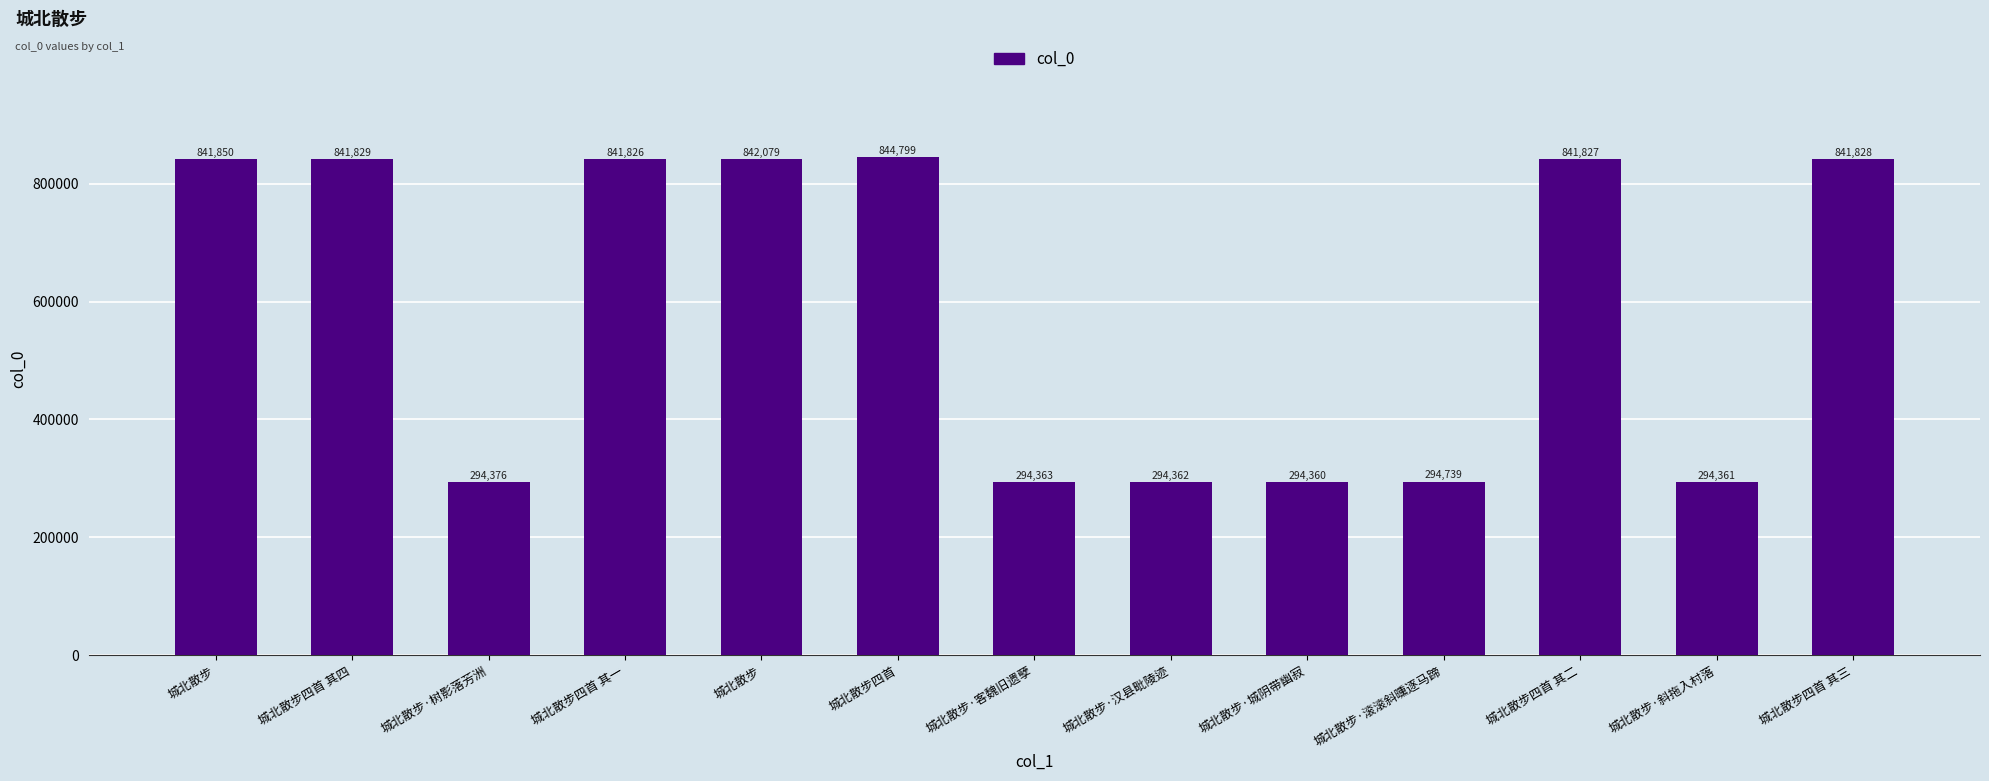

What is the difference between the maximum and minimum values?

550439